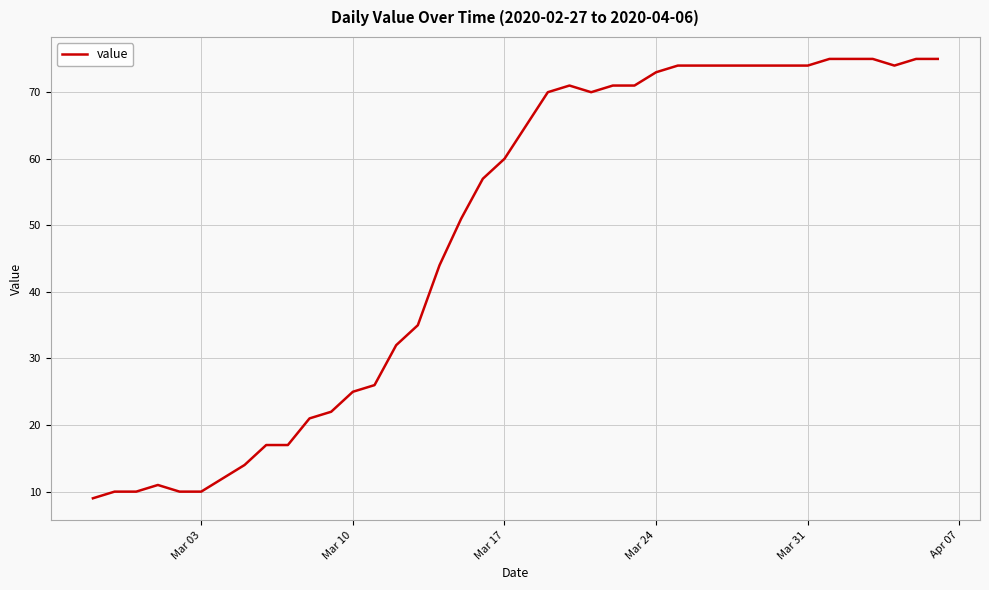

What is the minimum value shown in the chart?

9